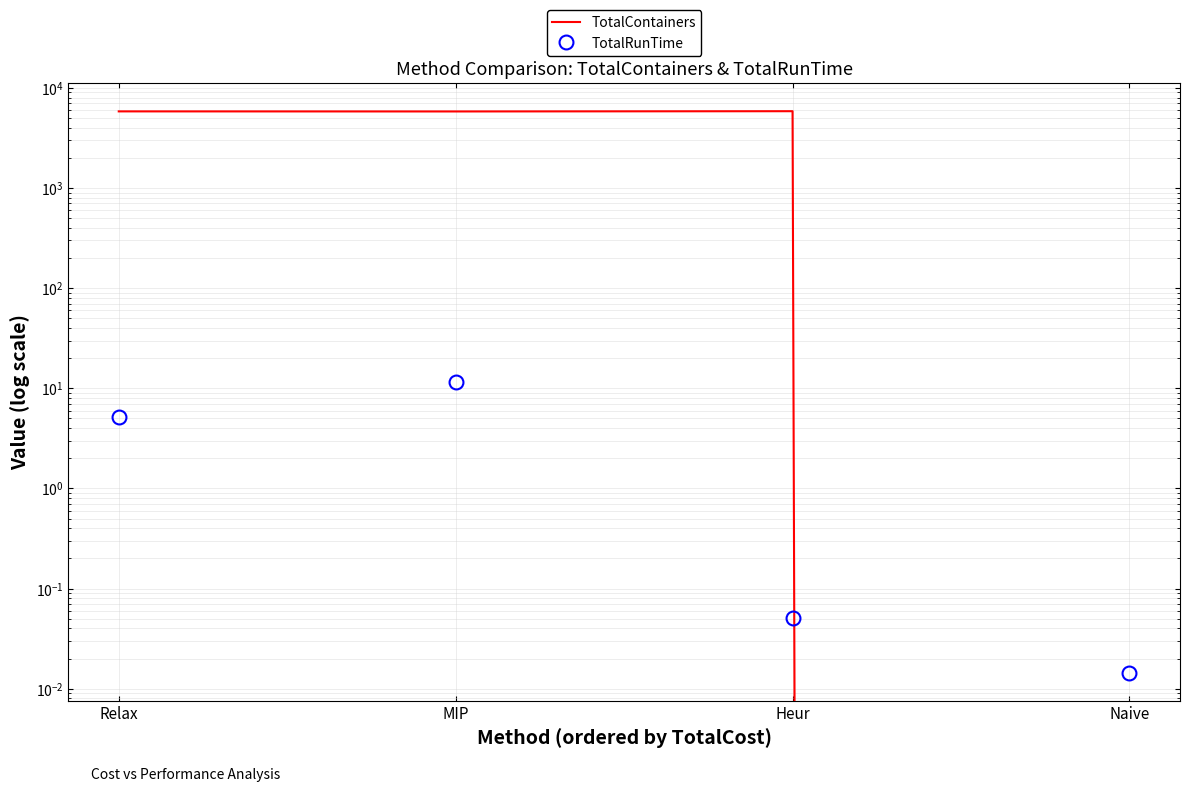

What is the maximum value shown in the chart?

5840.0